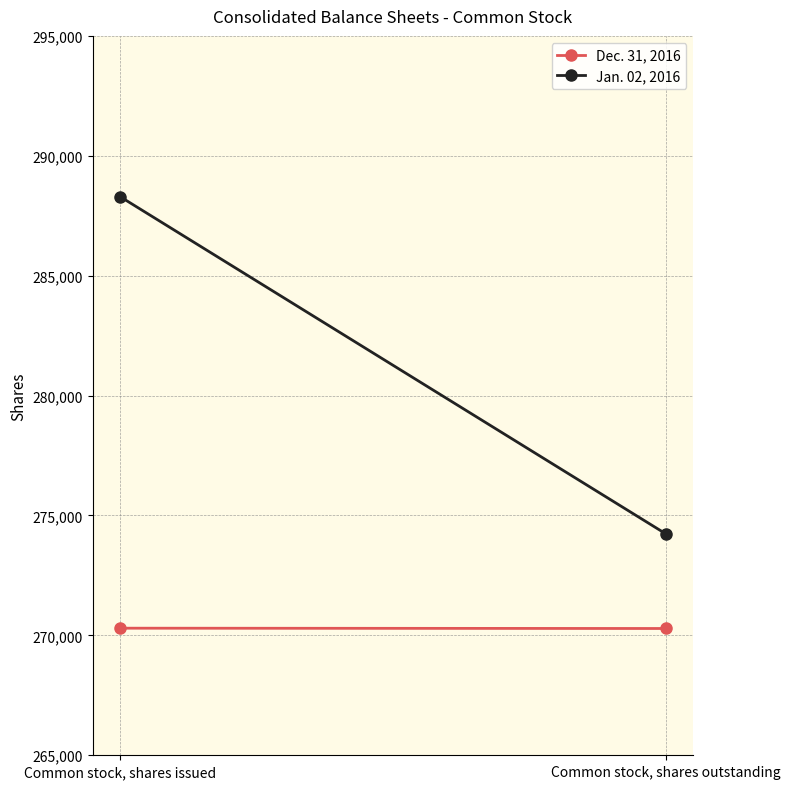

The value of Jan. 02, 2016 at Common stock, shares outstanding is 274228. True or false?

True